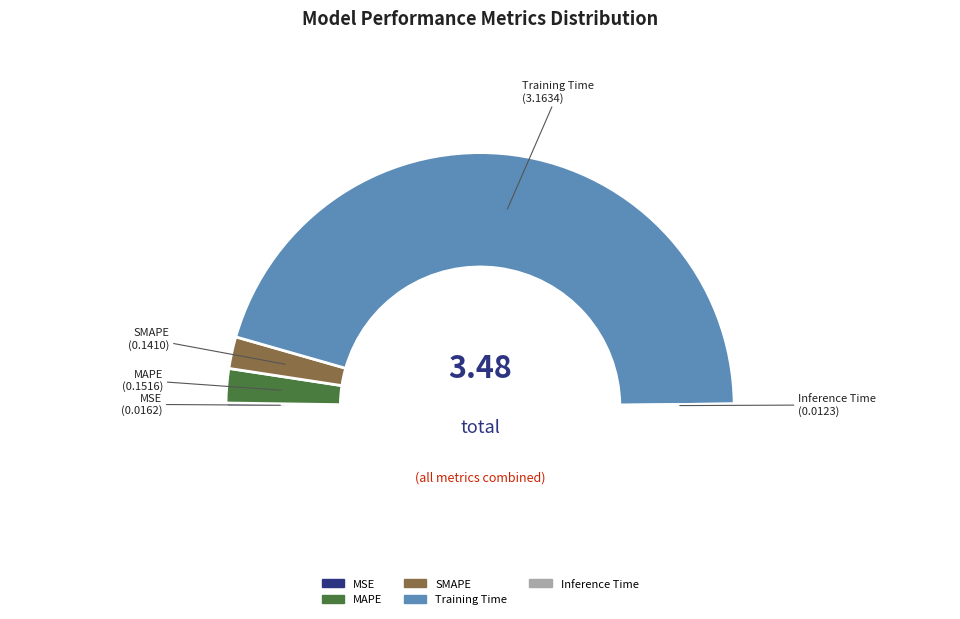

Does any single category account for the majority?

Yes